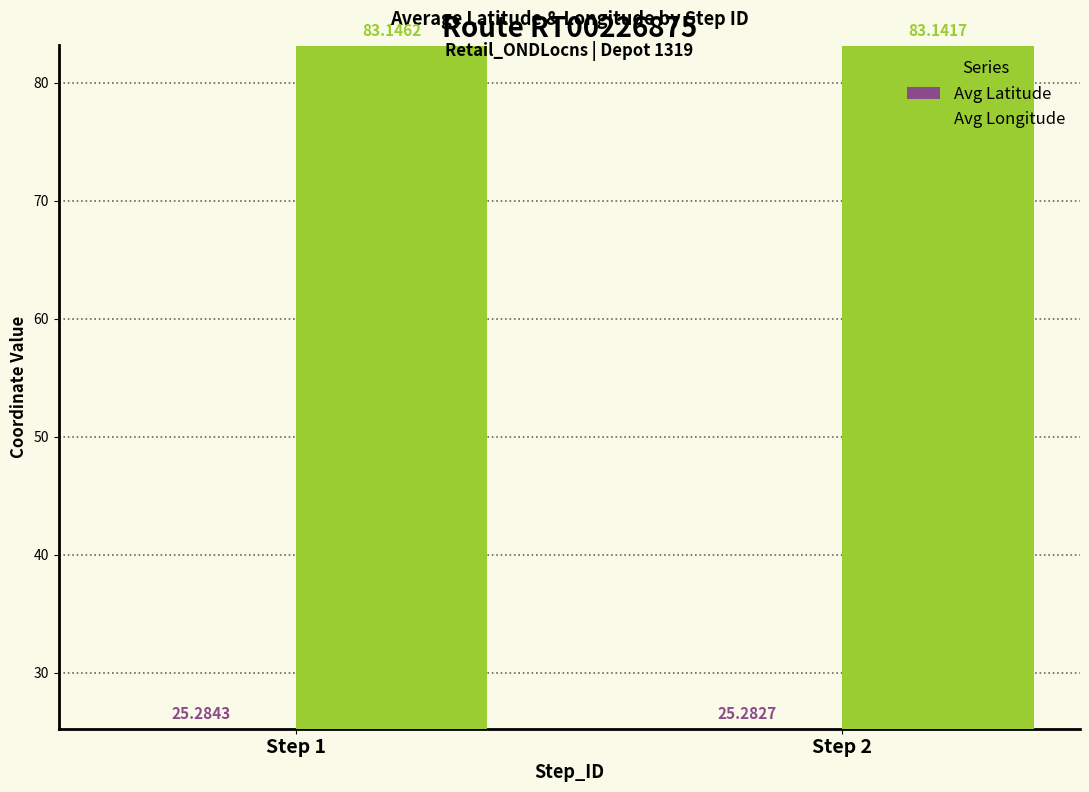

Where is Avg Longitude nearest to the value 83?

Step 2